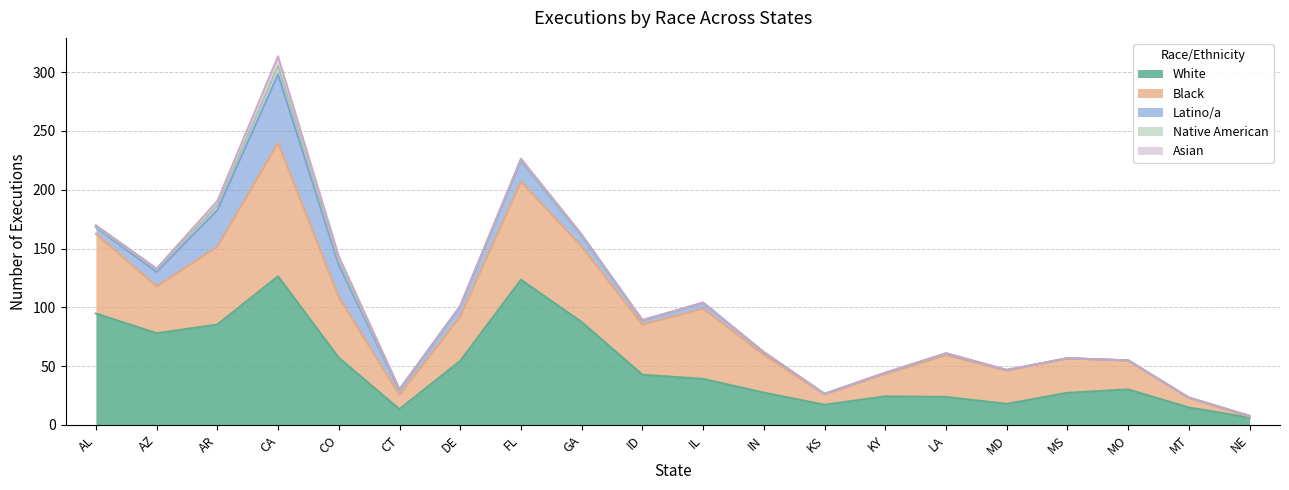

The White series shows 17.8 at MD. True or false?

True